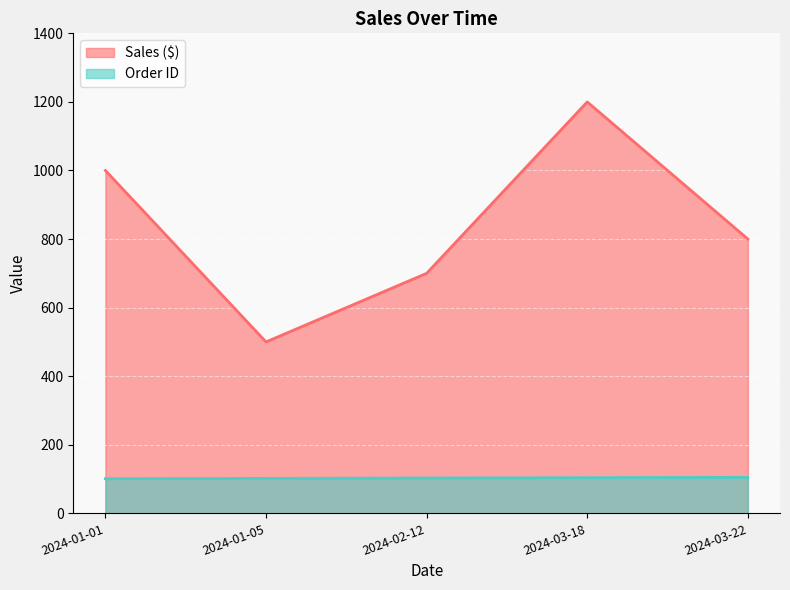

True or false: Order ID has a value of 66 at 2024-03-18.

False